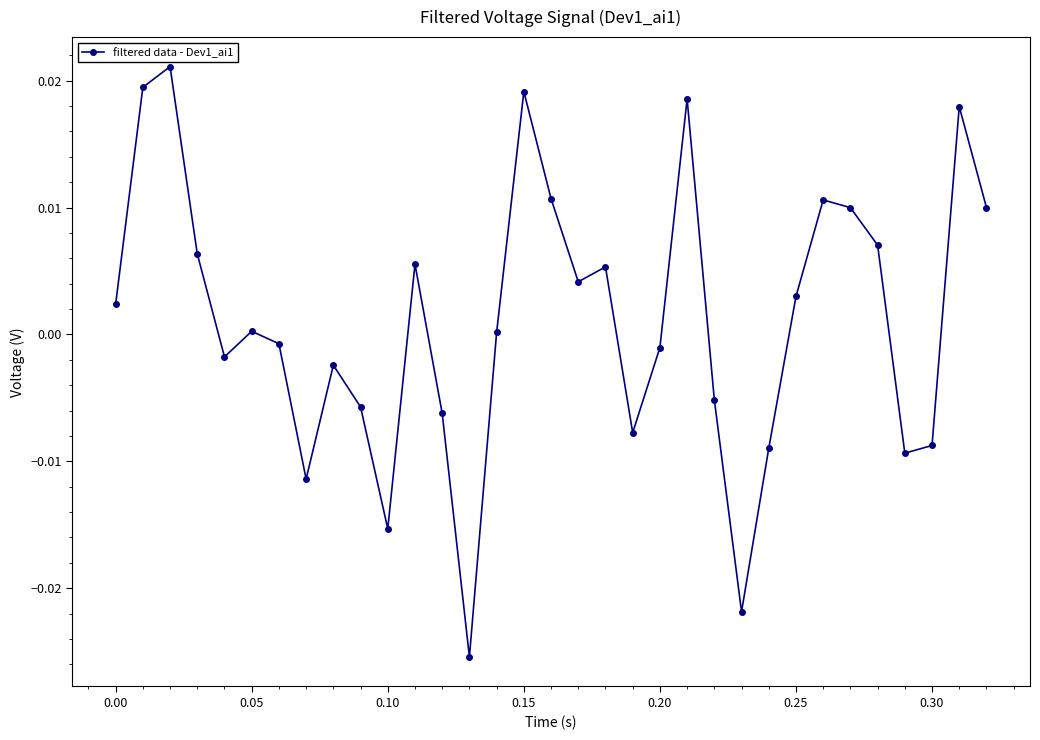

How many points are higher than both their immediate neighbors (excluding endpoints)?

9